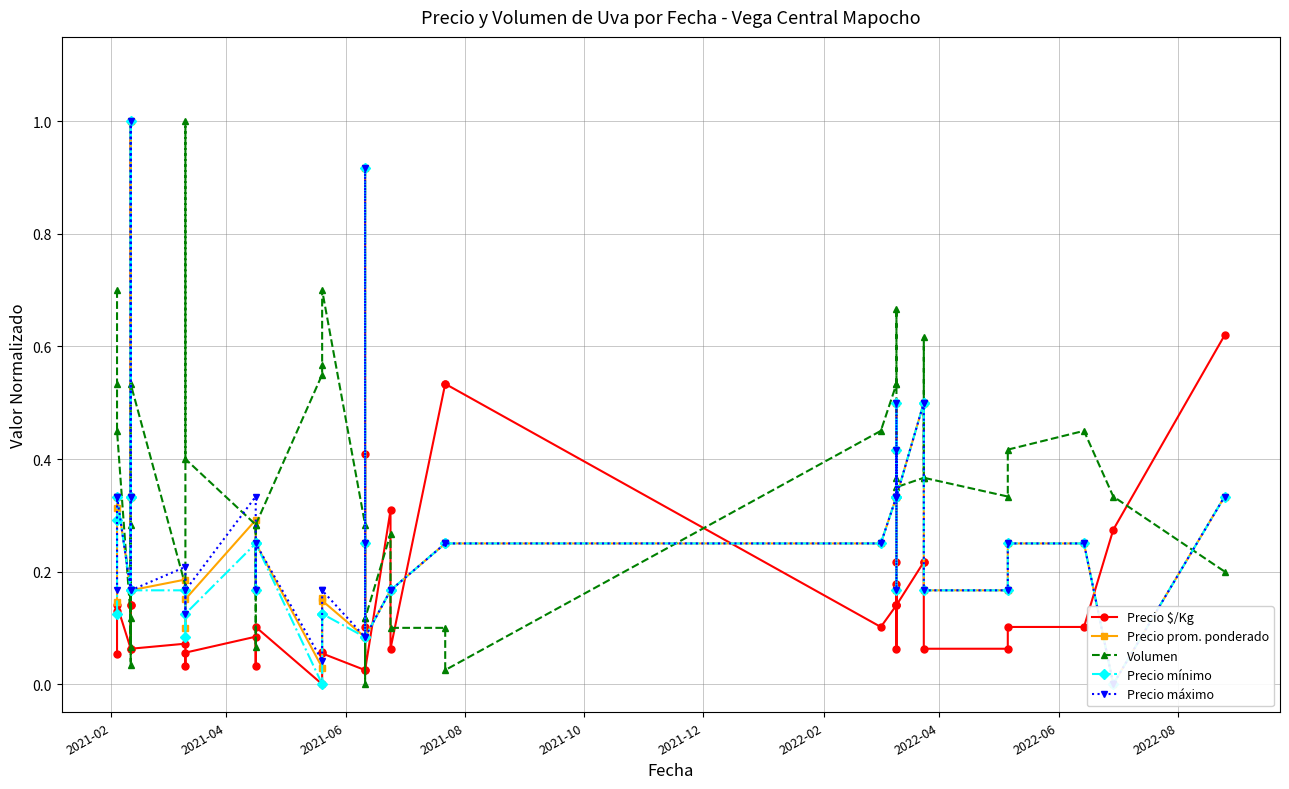

What is the label of the 38th point from the right?

2021-06